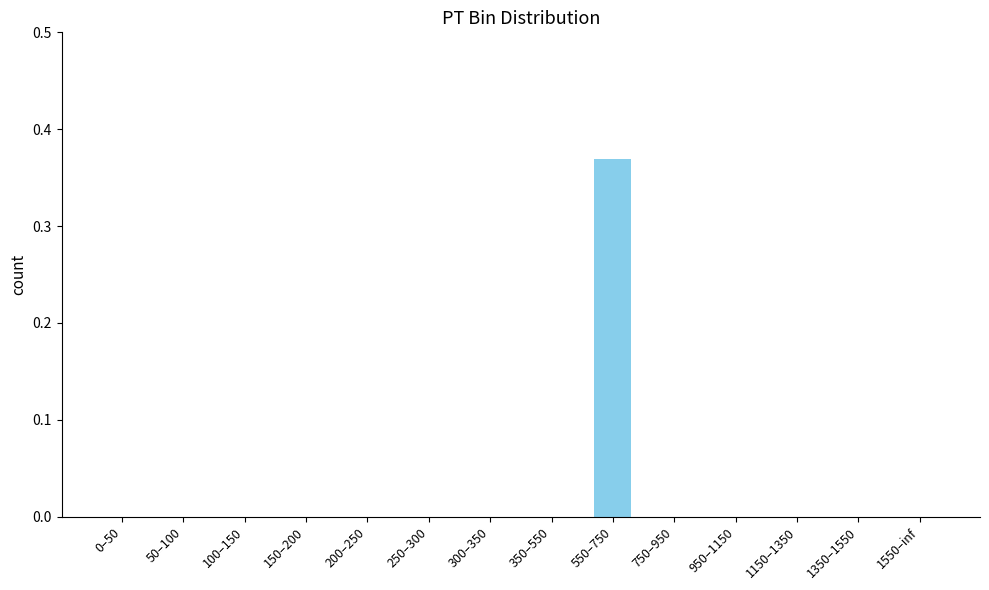

Which label corresponds to the largest value in the chart?

550–750